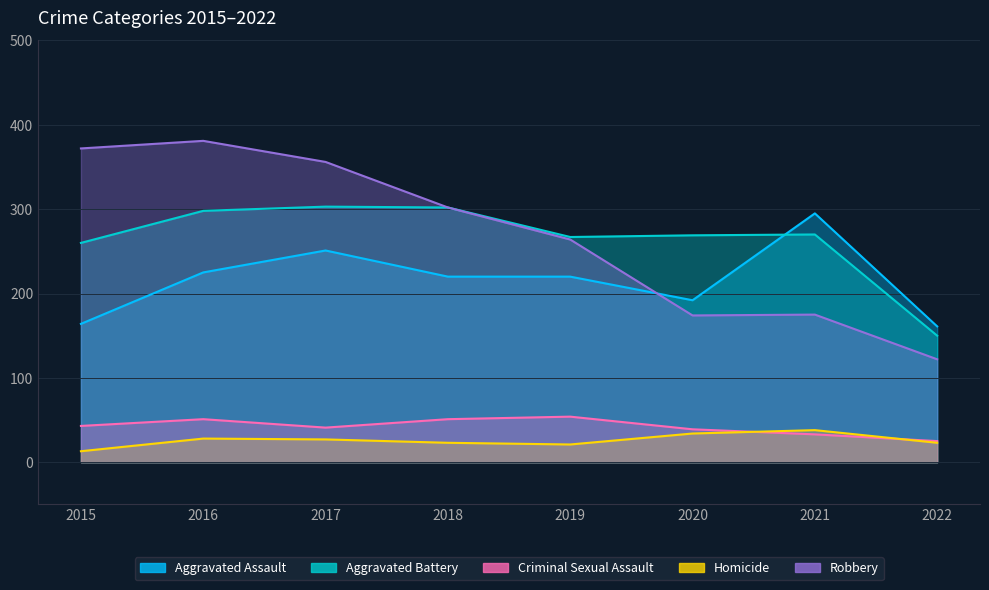

True or false: Homicide and Robbery cross at least once.

False